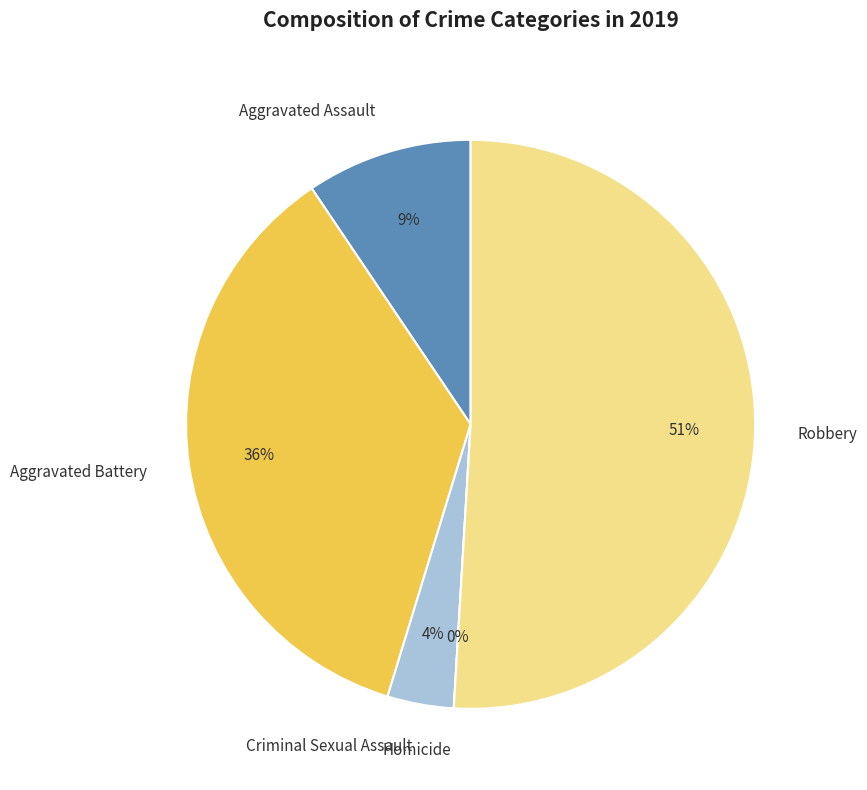

Which category has the smallest portion of the pie?

Homicide